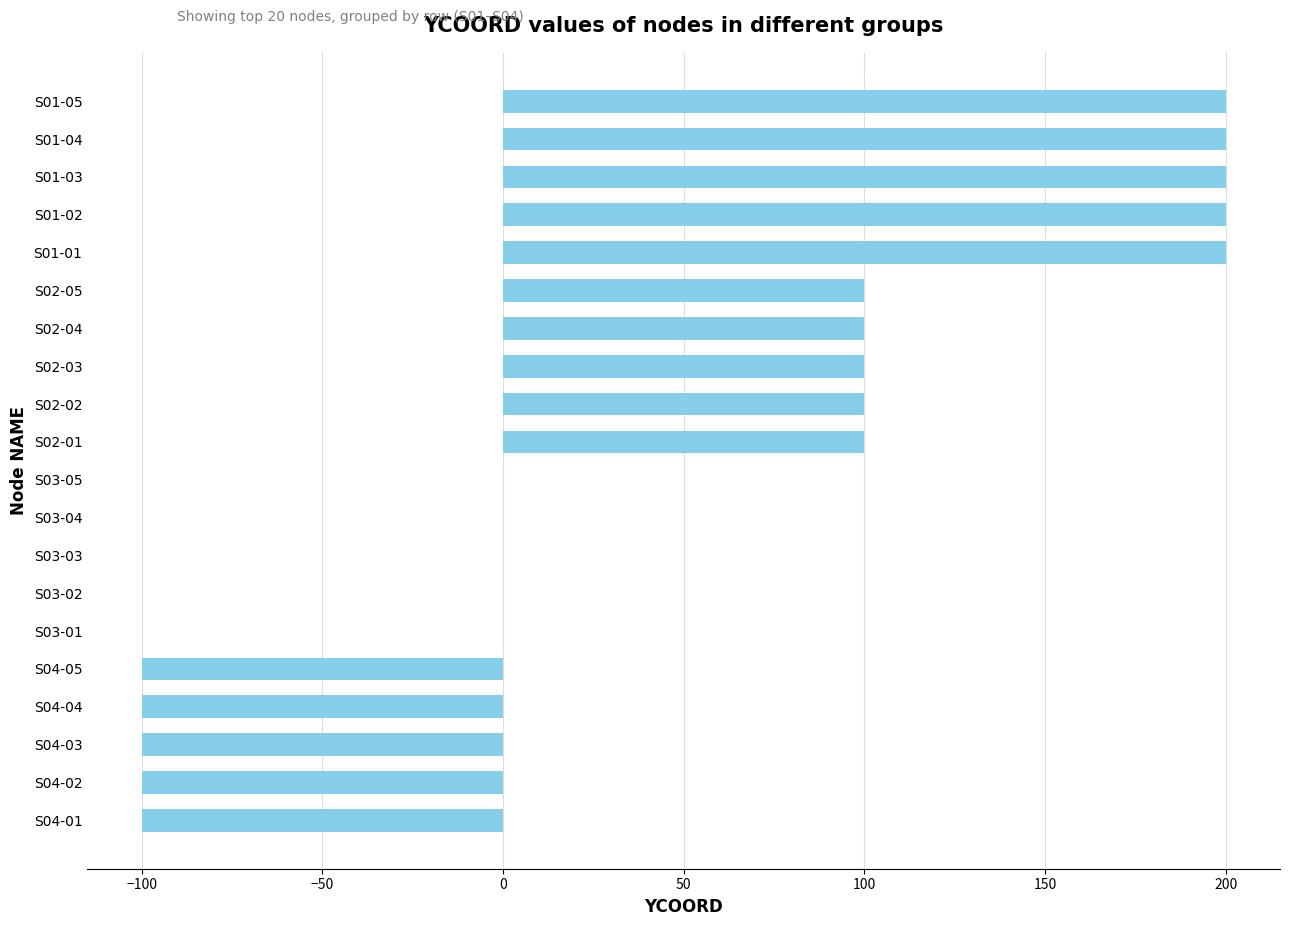

The value at S04-05 is -176. True or false?

False